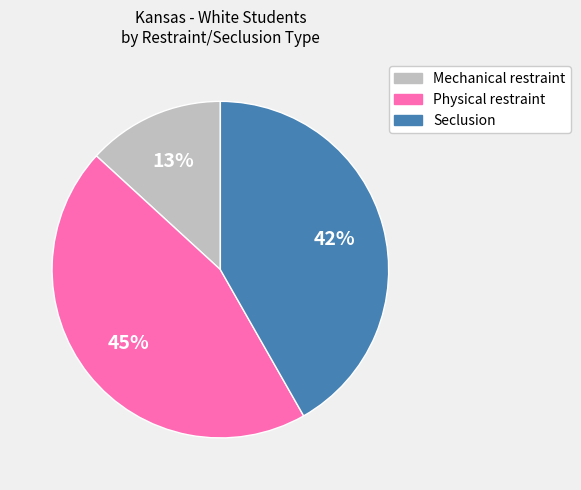

Which category has the biggest portion of the pie?

Physical restraint